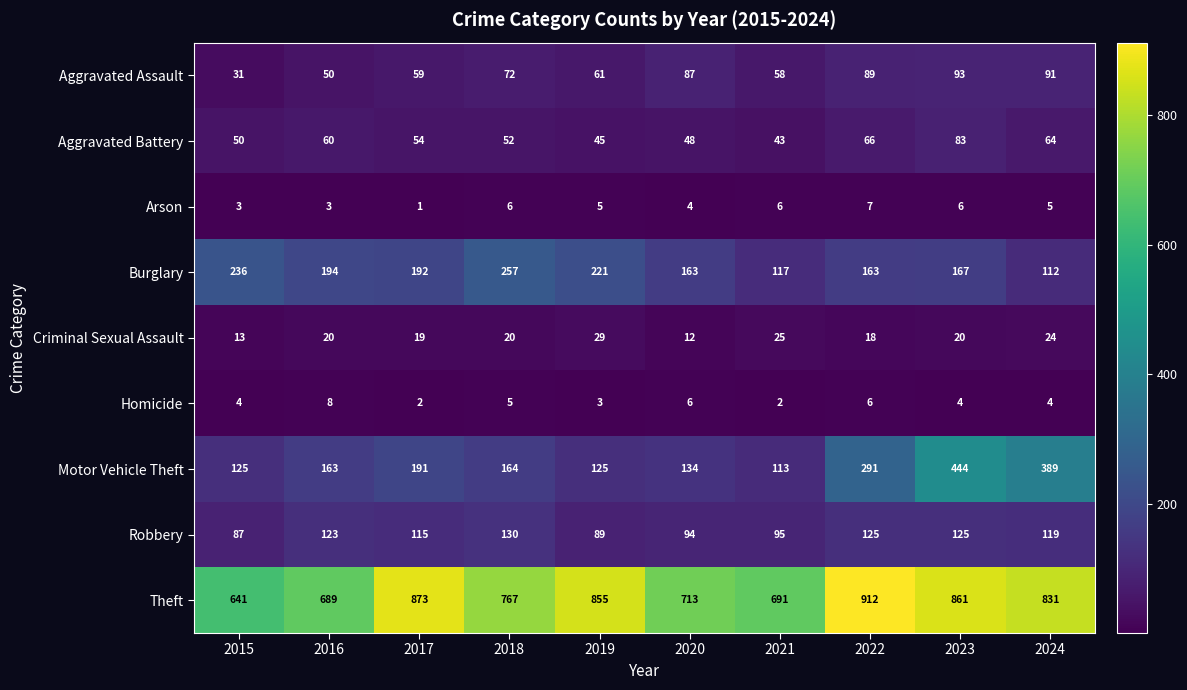

Which series has the largest range (max minus min)?

Motor Vehicle Theft